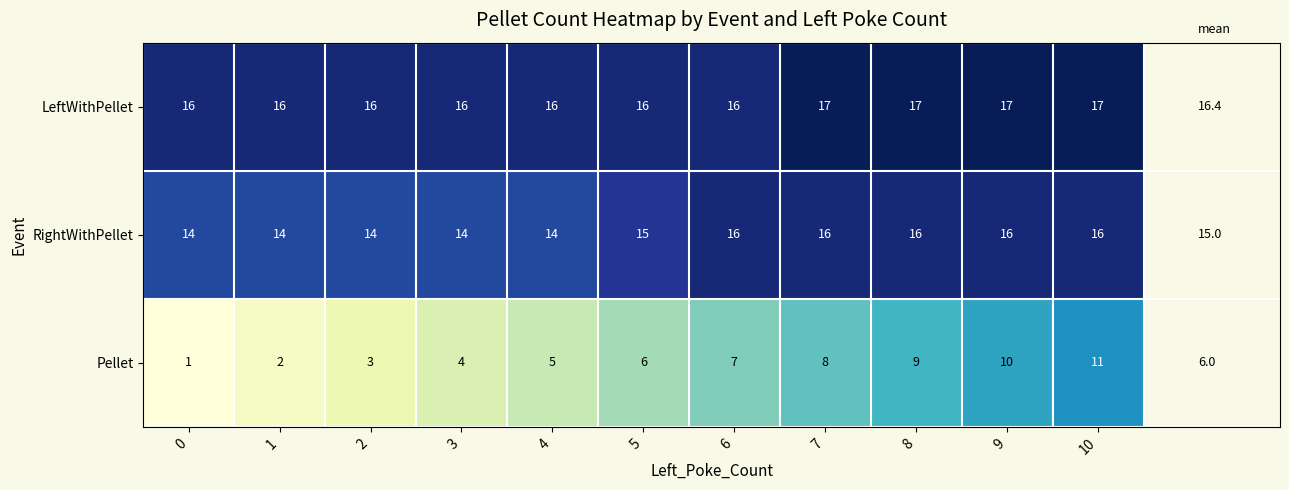

The LeftWithPellet series shows 16 at 3. True or false?

True